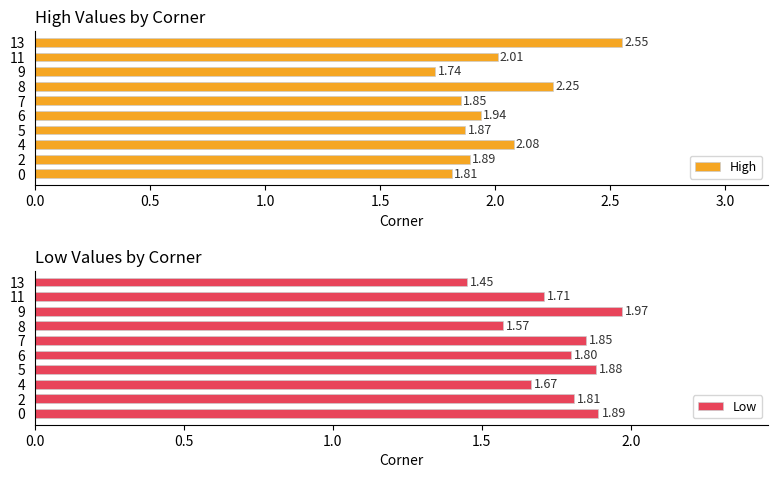

Rank the series by their maximum value, from highest to lowest.

High, Low